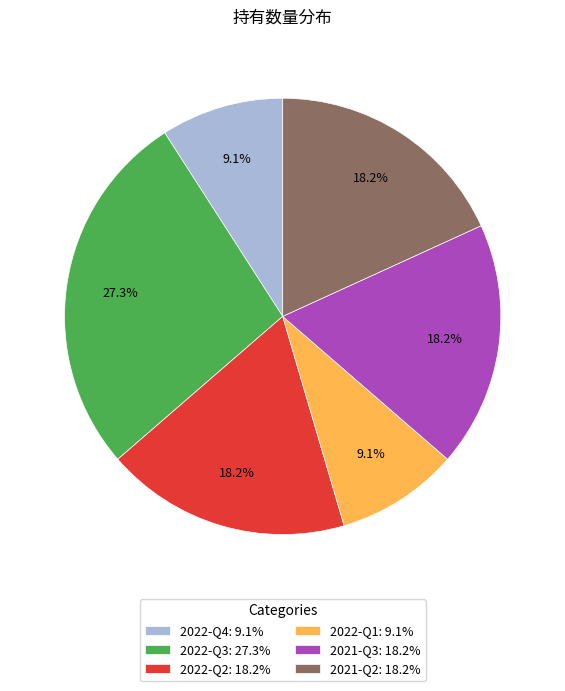

True or false: 2021-Q2 accounts for 18% of the total.

True